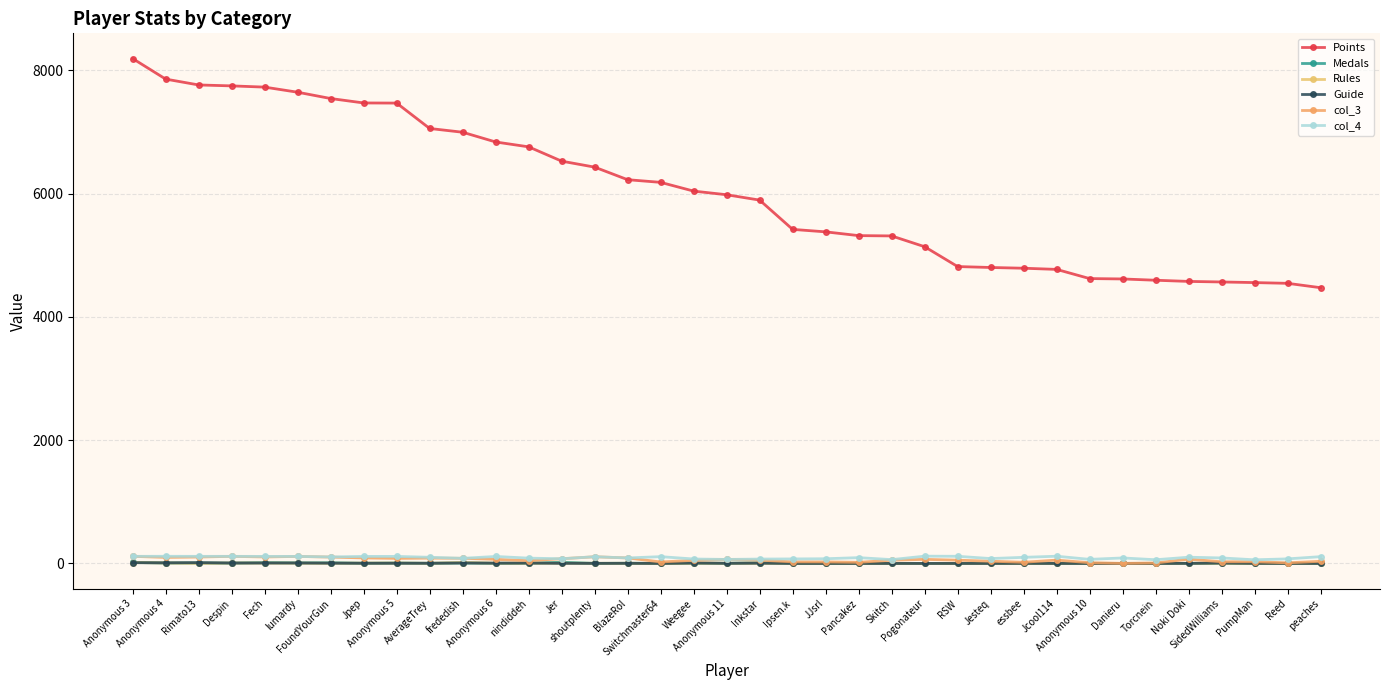

Where is Guide nearest to the value 6?

Fech